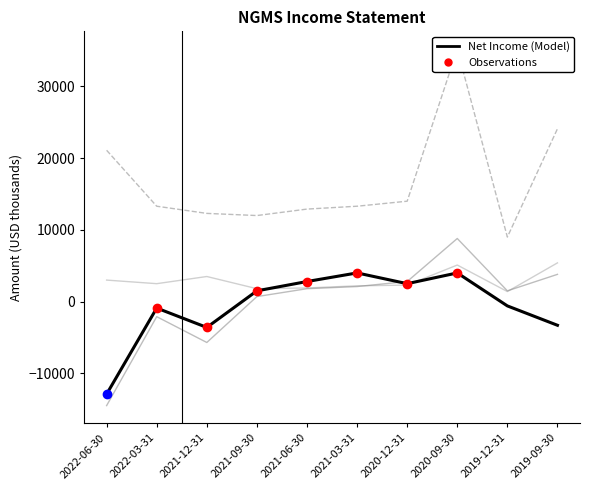

Which series reaches the maximum Y coordinate?

Total Revenue